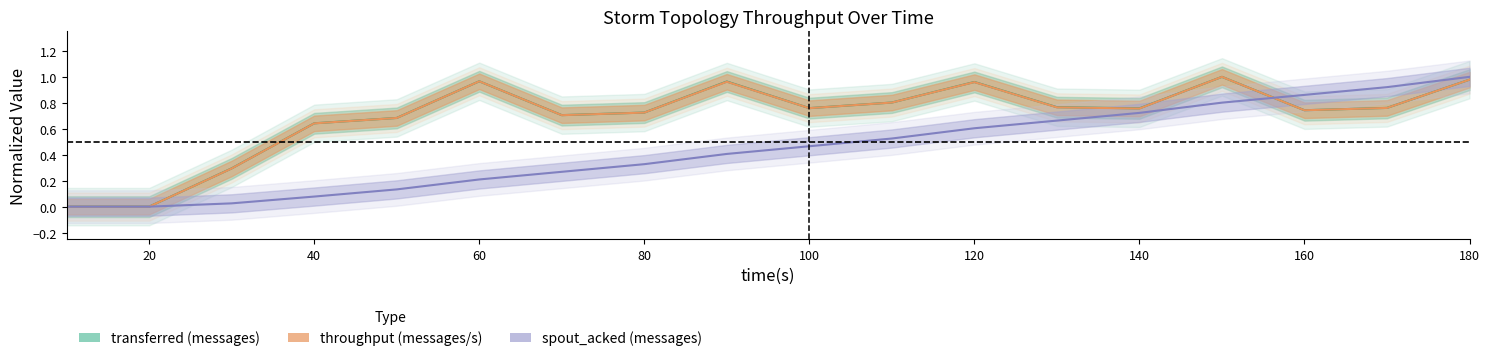

Count the number of data series in this chart.

3